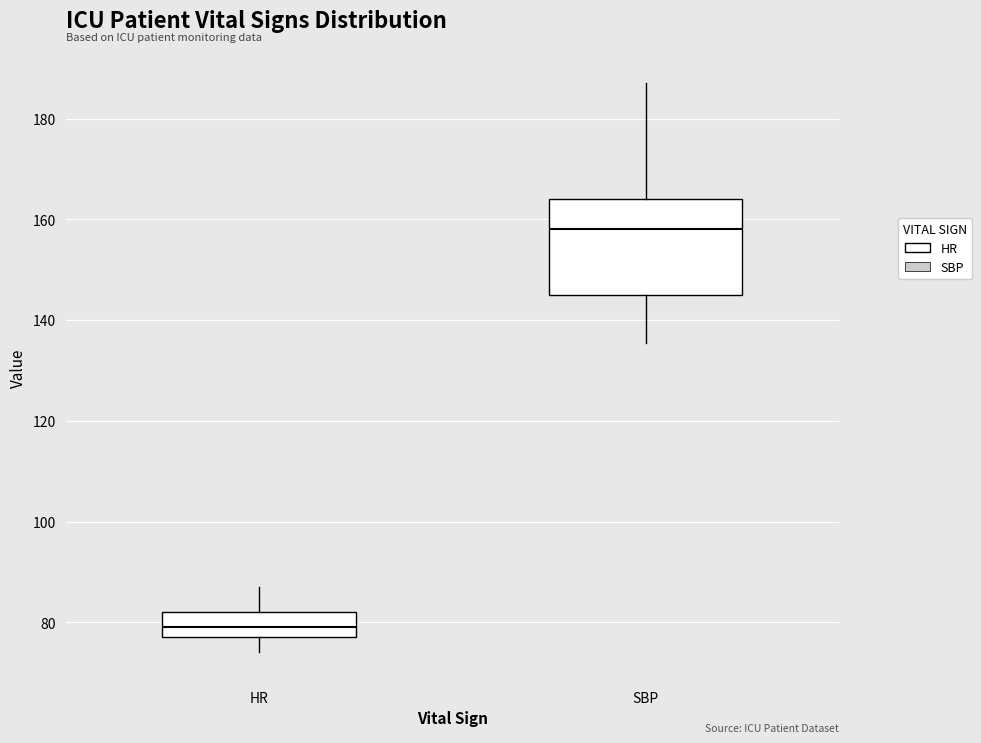

Which box is the tallest, from its lower edge to its upper edge?

SBP